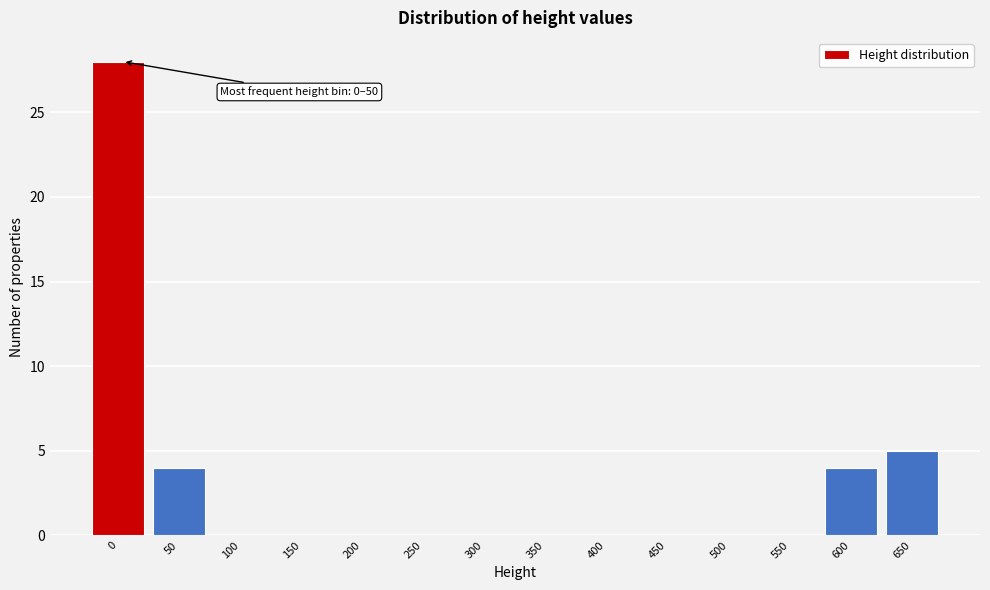

Reading left to right, transcribe all the data shown in this chart.

0=28	50=4	100=0	150=0	200=0	250=0	300=0	350=0	400=0	450=0	500=0	550=0	600=4	650=5